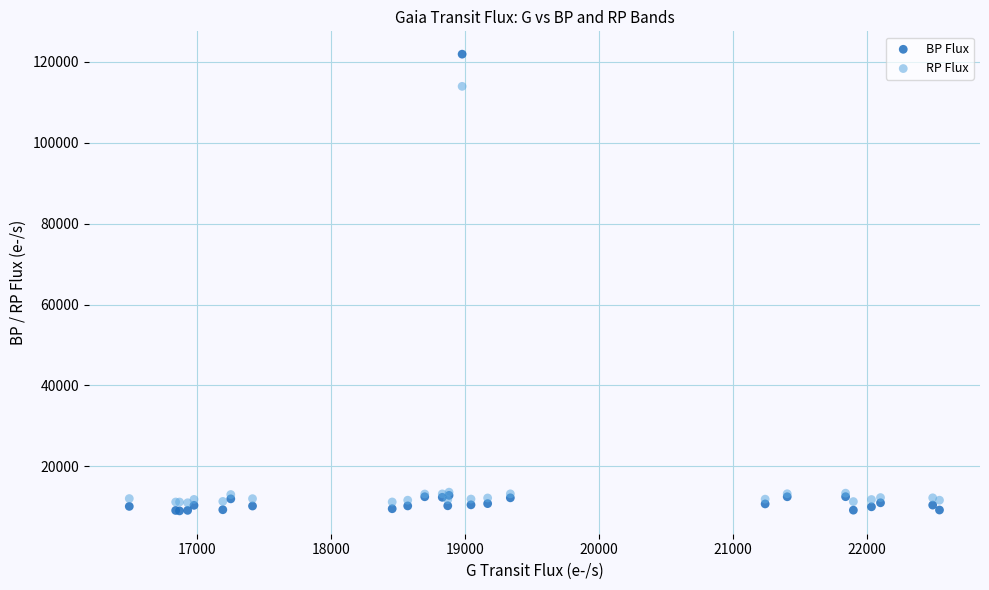

Across all series, what Y value is closest to 65427?

113875.6